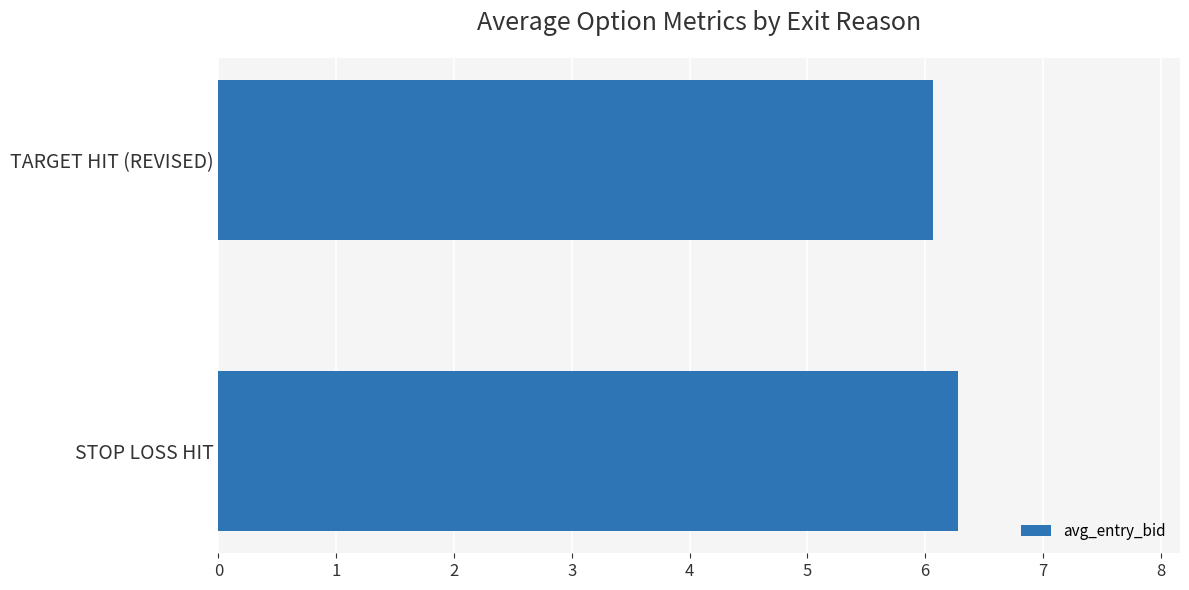

What is the average value?

6.2